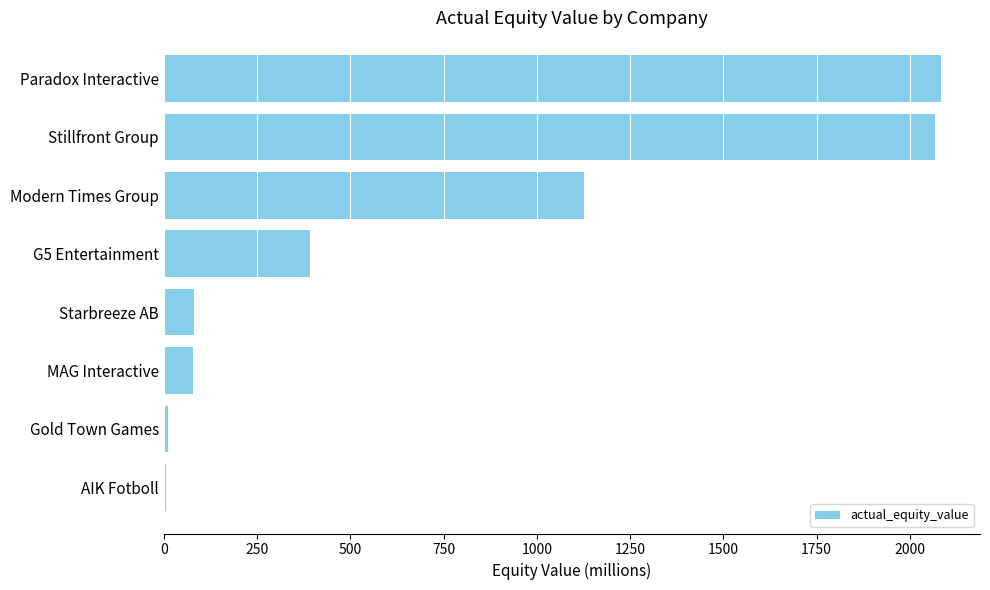

Are the bars grouped side by side (vs. stacked)?

No